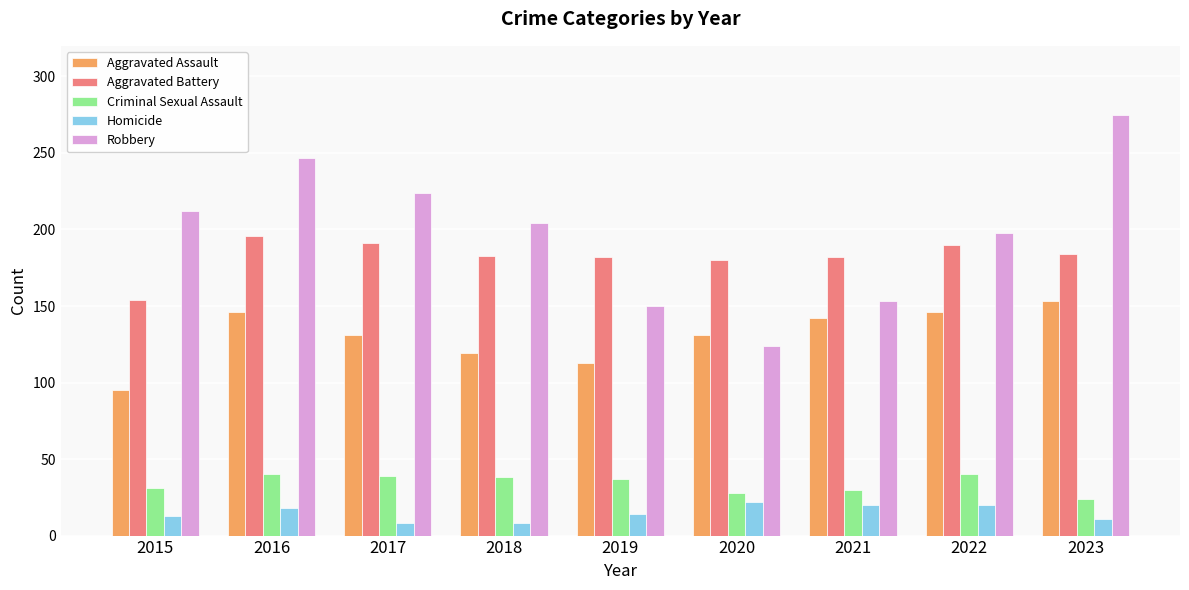

What is the sum of the Criminal Sexual Assault values at 2023 and 2016?

64